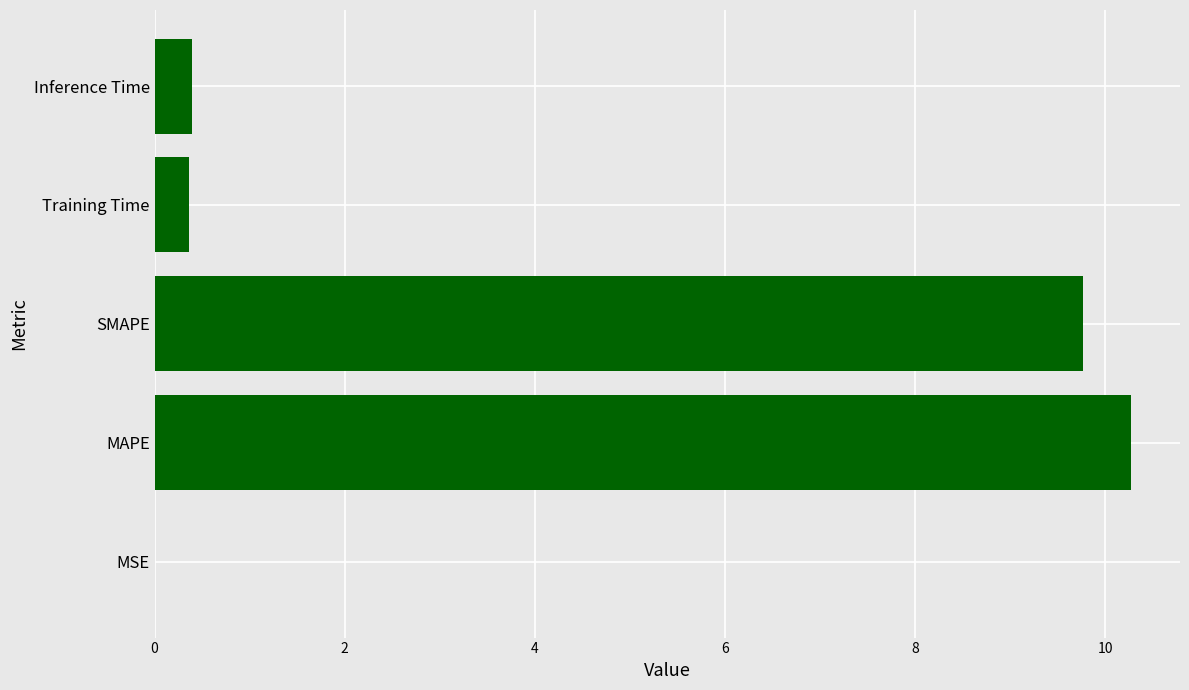

What is the sum of the values at Inference Time and Training Time?

0.8